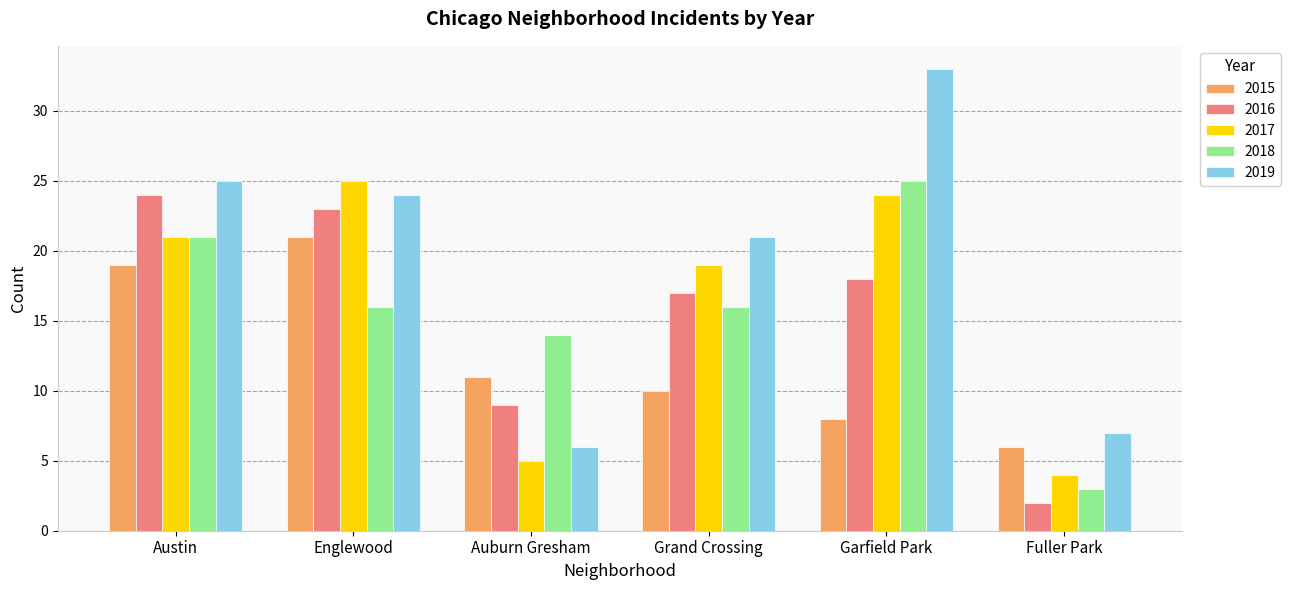

What is the label of the 2nd bar from the left?

Englewood